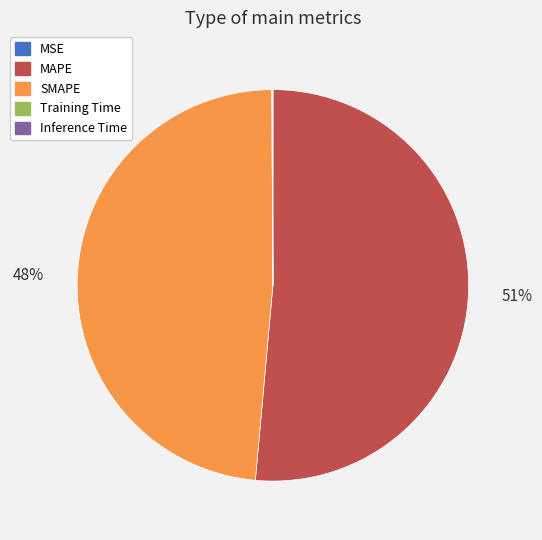

True or false: MAPE accounts for 51% of the total.

True